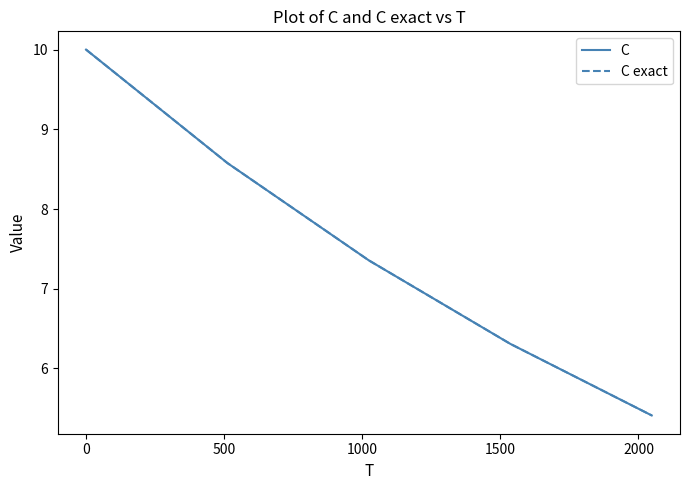

Which series has the largest range (max minus min)?

C exact